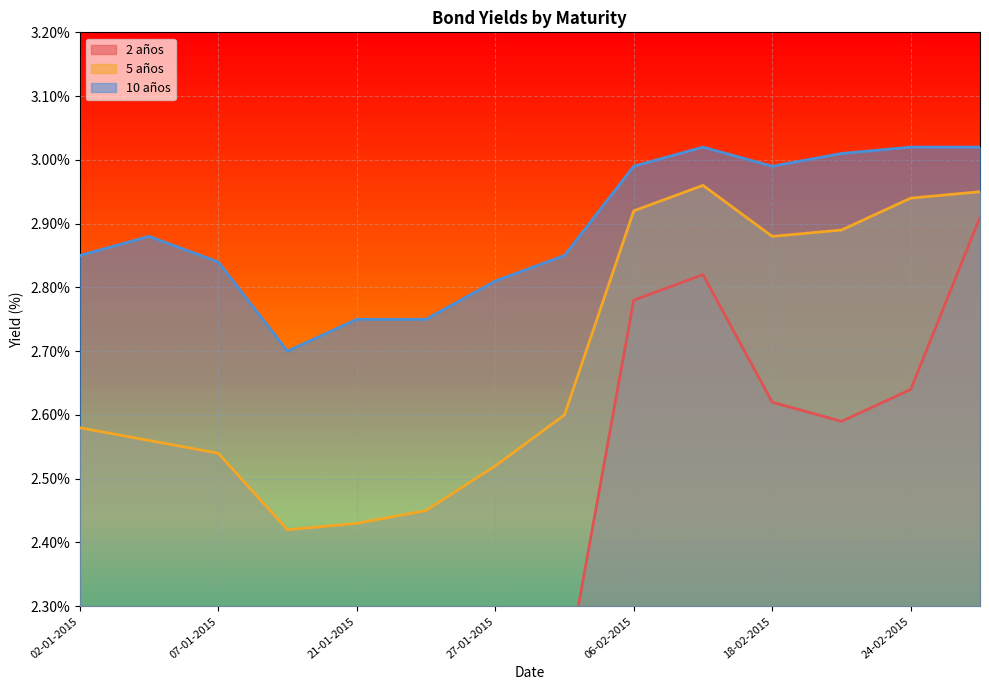

How many categories are shown in the chart?

14